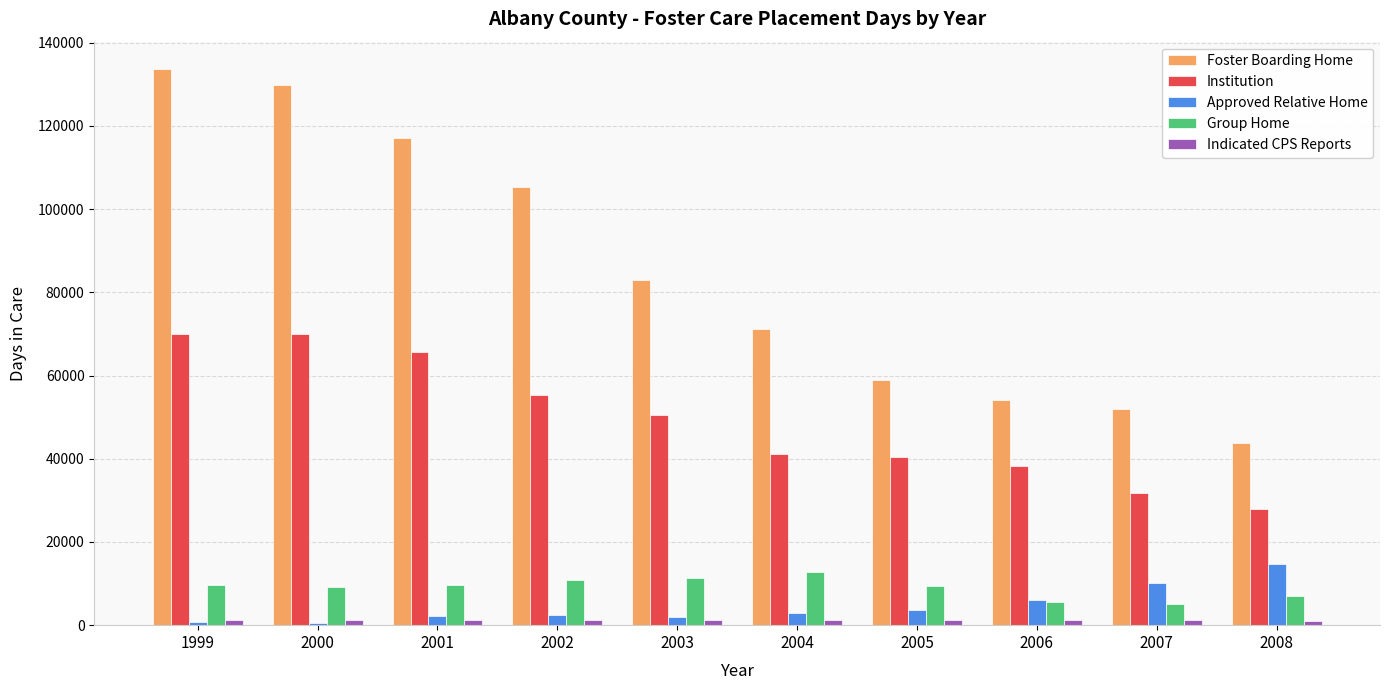

Are the bars grouped side by side (vs. stacked)?

Yes